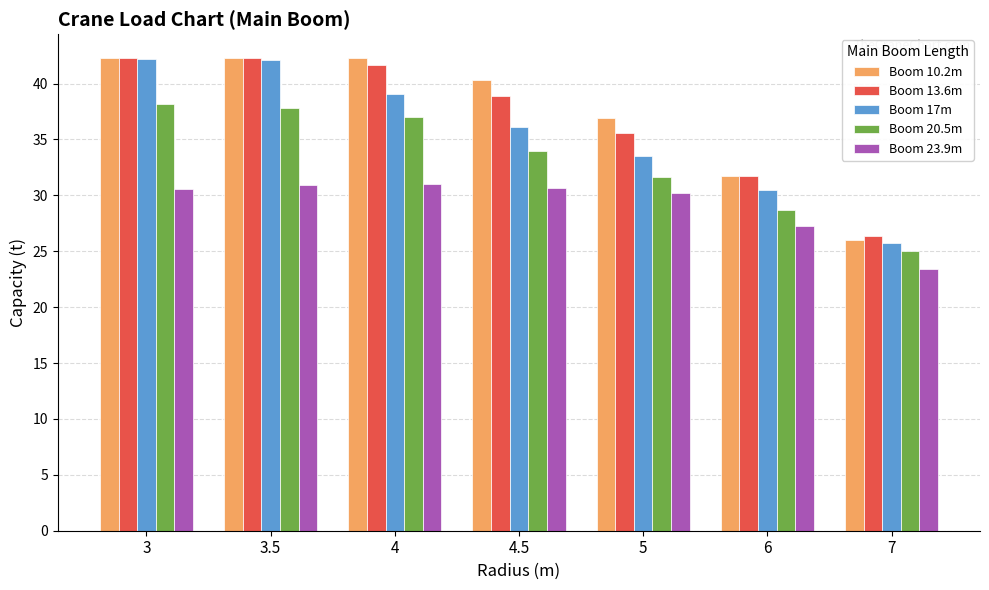

The Boom 20.5m series shows 59.3 at 3.5. True or false?

False